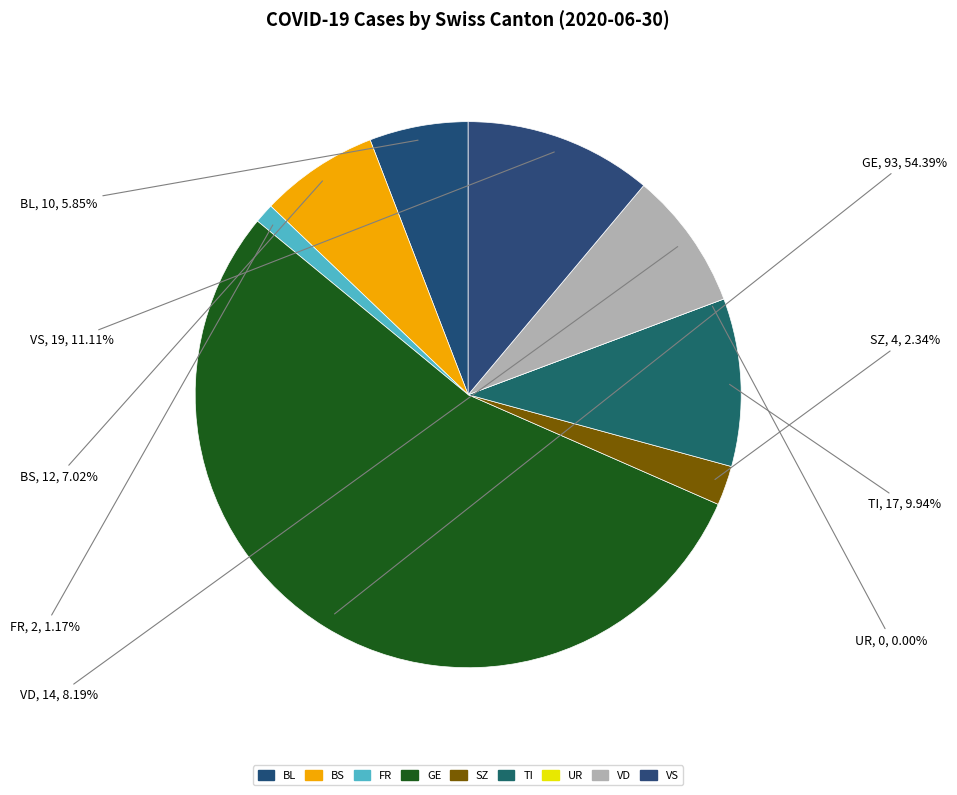

True or false: GE accounts for 31% of the total.

False